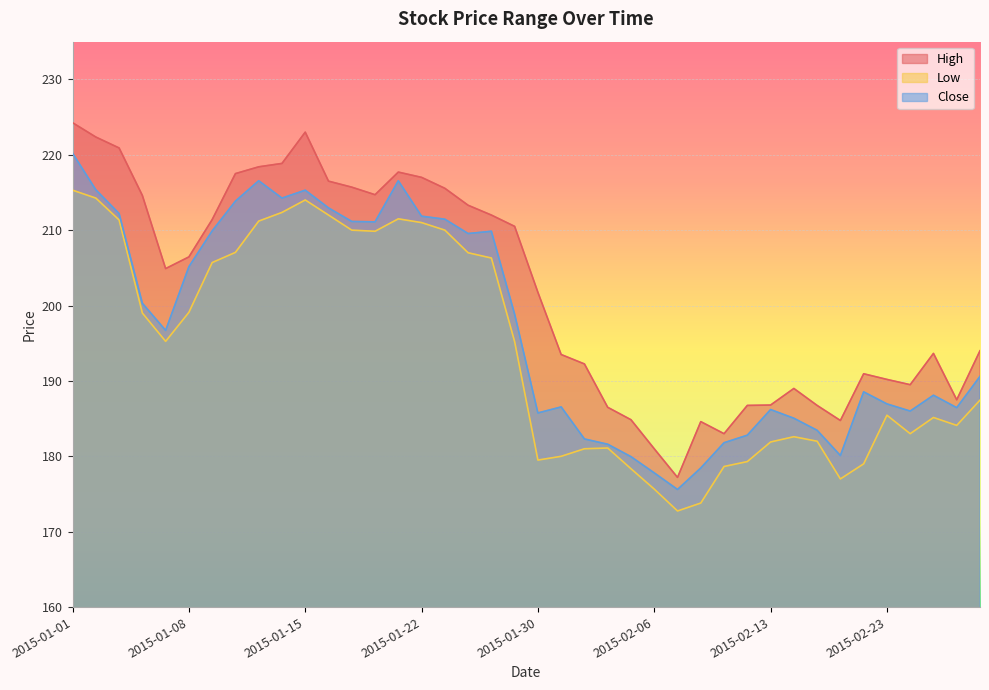

Which has a higher value, 2015-02-10 or 2015-01-22?

2015-01-22